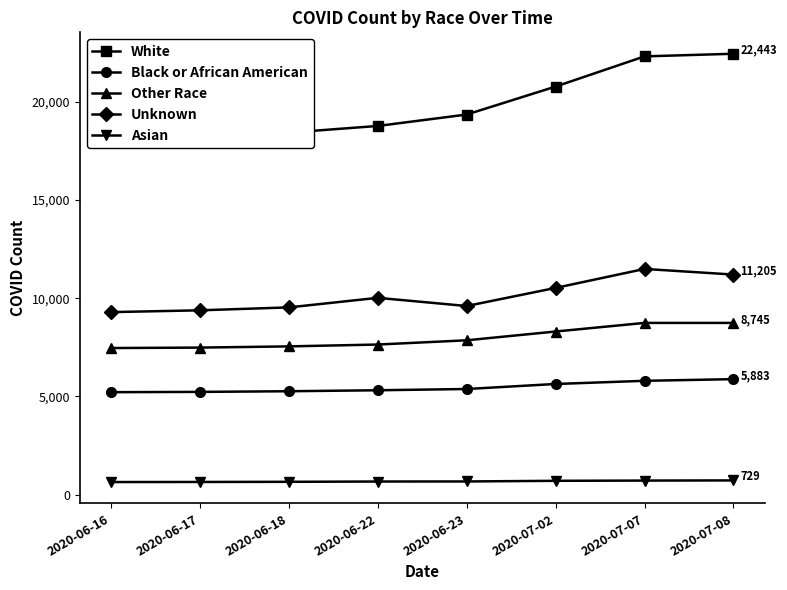

Reading left to right, what are all the values shown in this chart?

White: 18160	18254	18428	18768	19349	20773	22309	22443
Black or African American: 5220	5234	5268	5317	5381	5637	5798	5883
Other Race: 7466	7489	7550	7644	7860	8307	8745	8745
Unknown: 9294	9386	9534	10021	9605	10526	11492	11205
Asian: 646	650	658	673	676	709	721	729